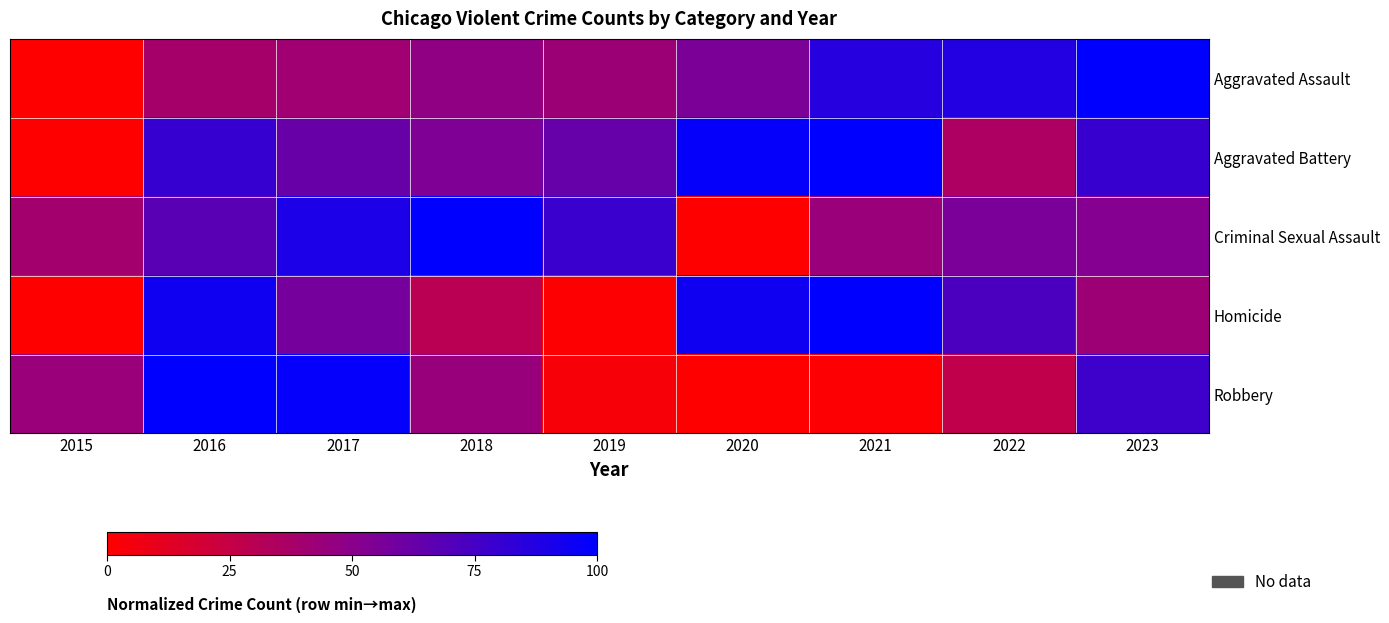

Which series has the widest spread of values?

Aggravated Assault